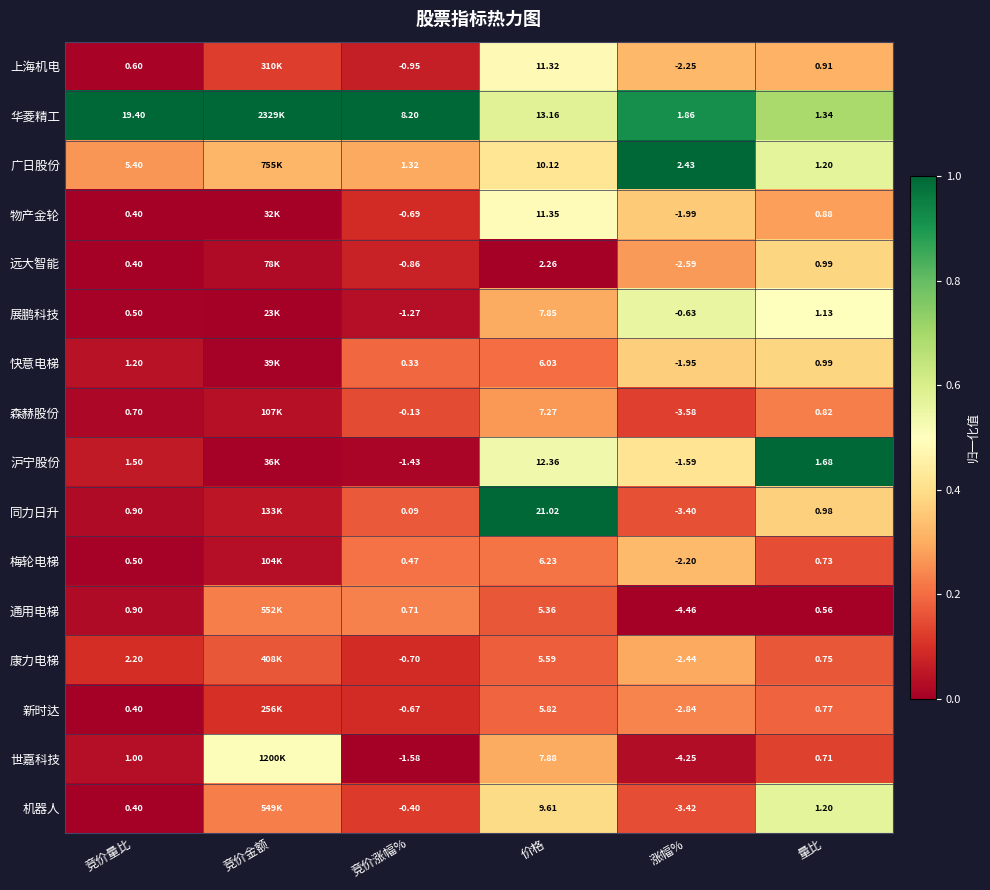

Rank the series at 涨幅% from highest to lowest value.

广日股份, 华菱精工, 展鹏科技, 沪宁股份, 快意电梯, 物产金轮, 梅轮电梯, 上海机电, 康力电梯, 远大智能, 新时达, 同力日升, 机器人, 森赫股份, 世嘉科技, 通用电梯